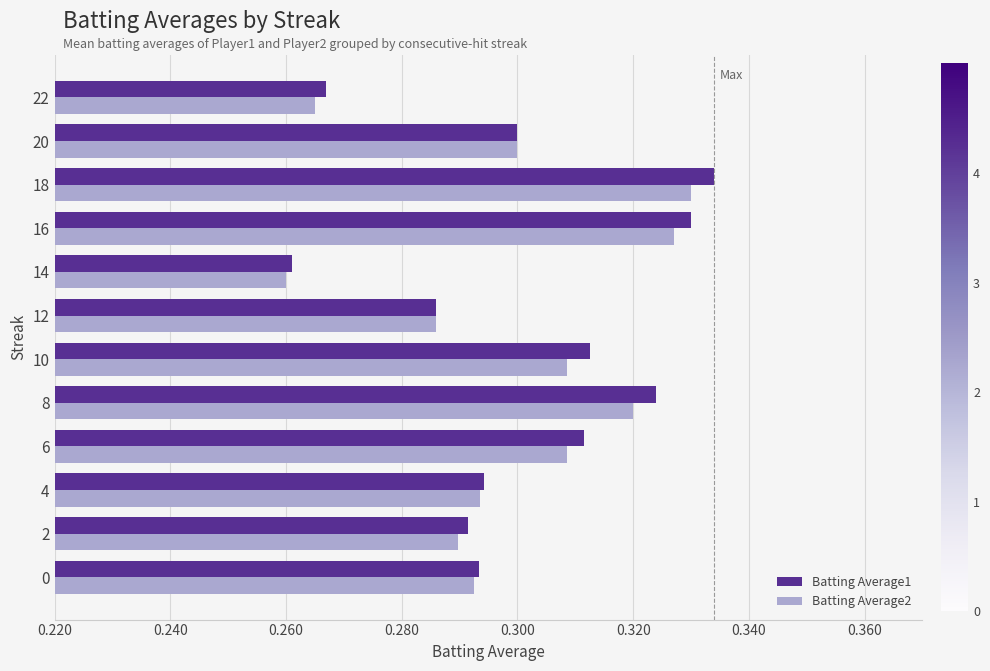

At how many categories does at least one series exceed 0?

12